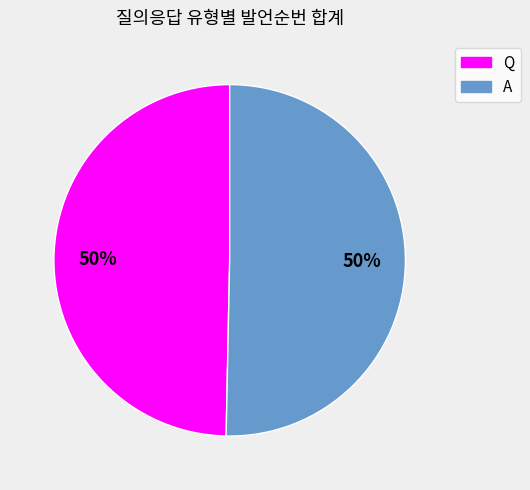

Count the number of slices in the pie.

2